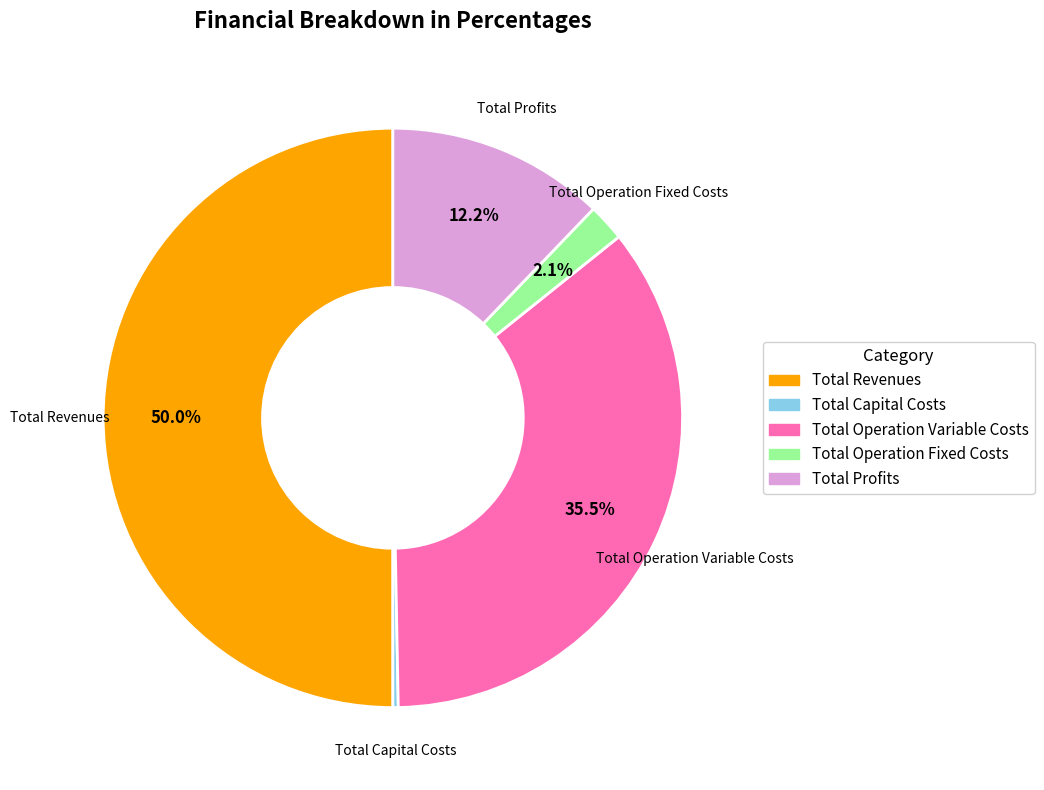

How many slices are in this pie chart?

5